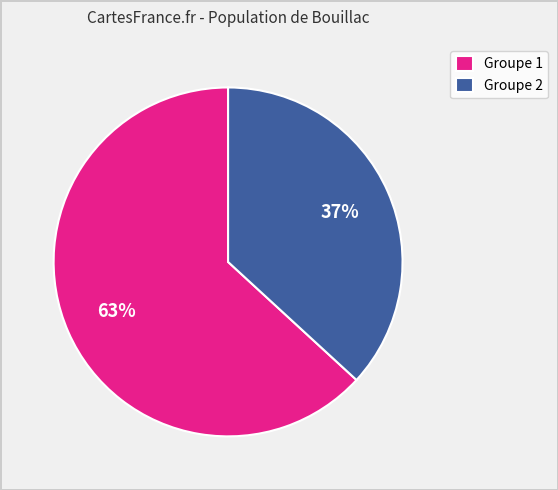

Does any single category account for the majority?

Yes